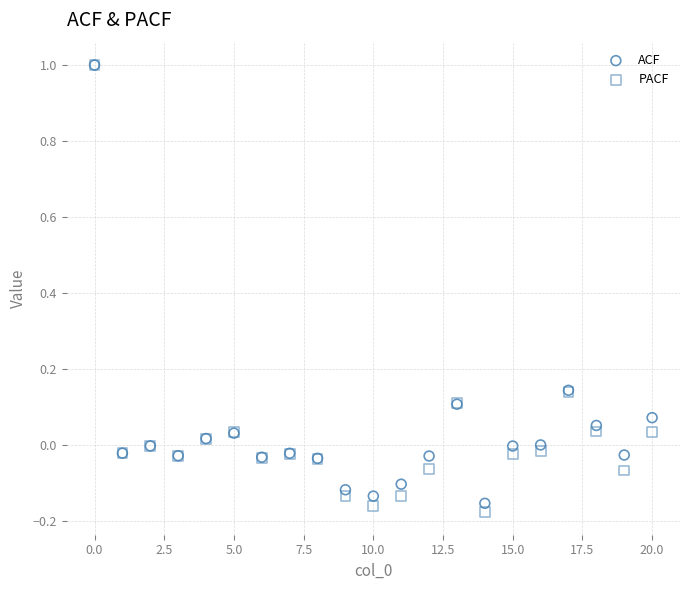

Which series contains the lowest Y value?

PACF